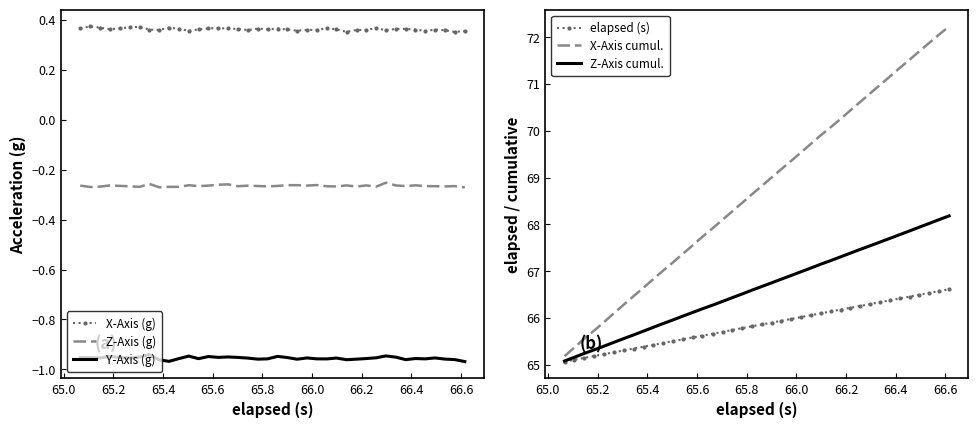

True or false: Y-Axis (g) and Z-Axis (g) intersect in this chart.

False